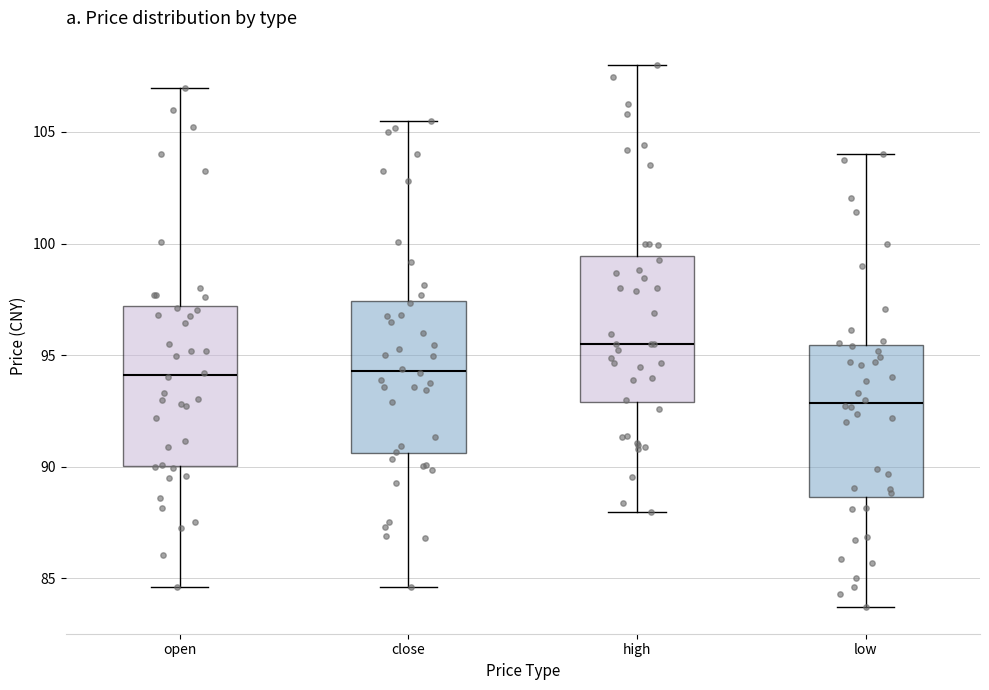

Where is the lower edge of the box for close on the y-axis? The values are not printed on the chart, so give them approximately, as read against the axis.

90.5